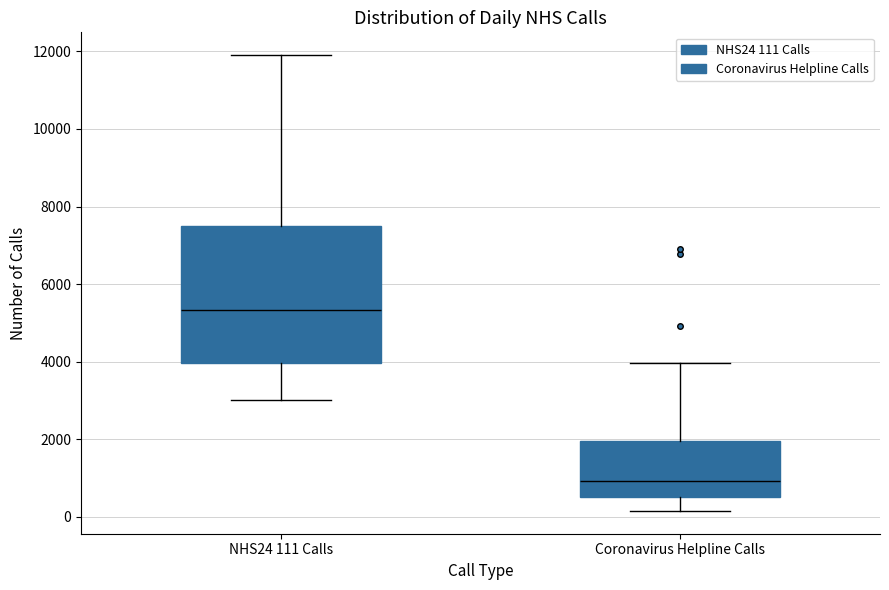

Which box has the highest median line?

NHS24 111 Calls